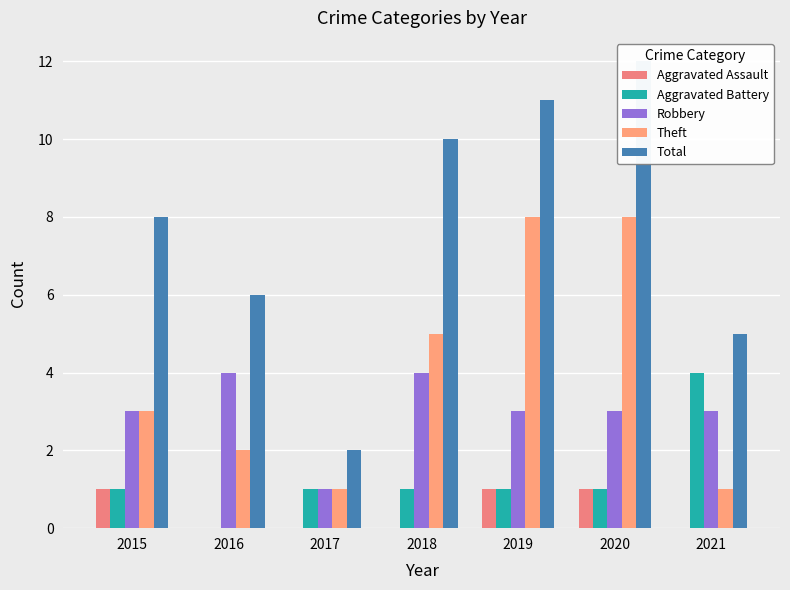

True or false: Robbery has a value of 5 at 2019.

False